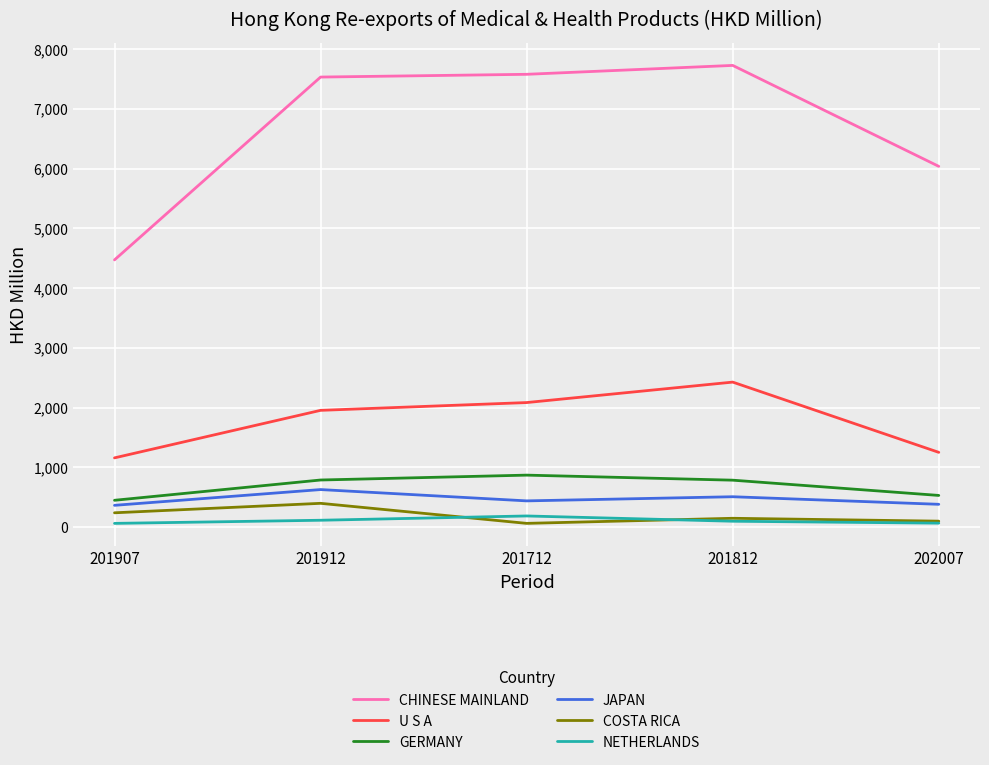

What is the sum of all GERMANY values?

3422.9